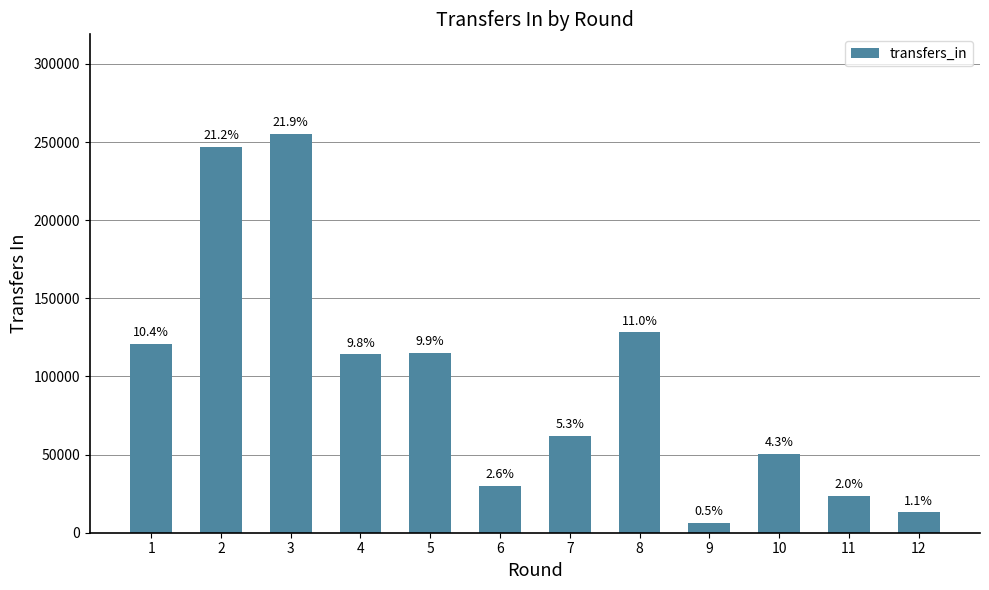

What is the ratio of the value at 8 to the value at 10?

2.5